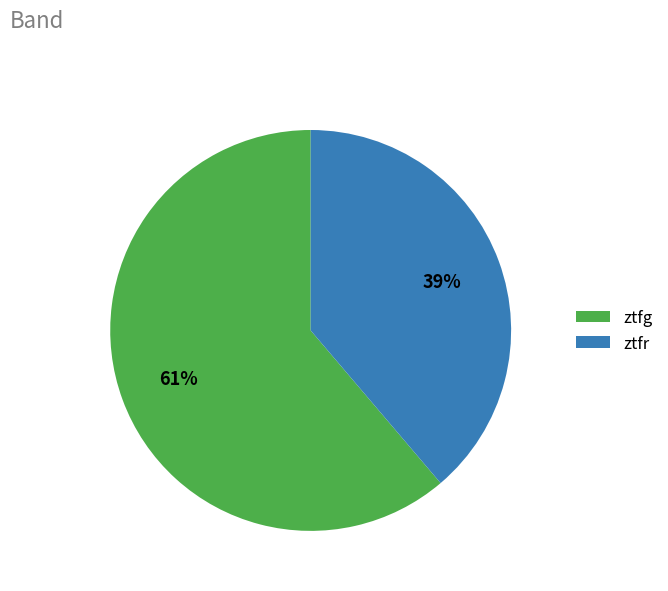

How many slices are in this pie chart?

2